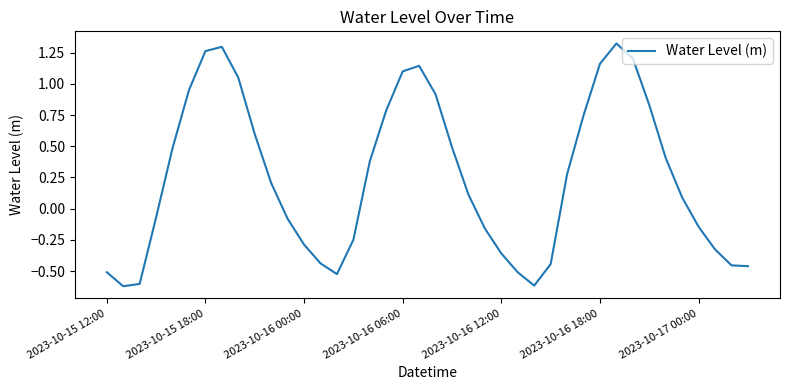

What is the difference between the maximum and minimum values?

1.9